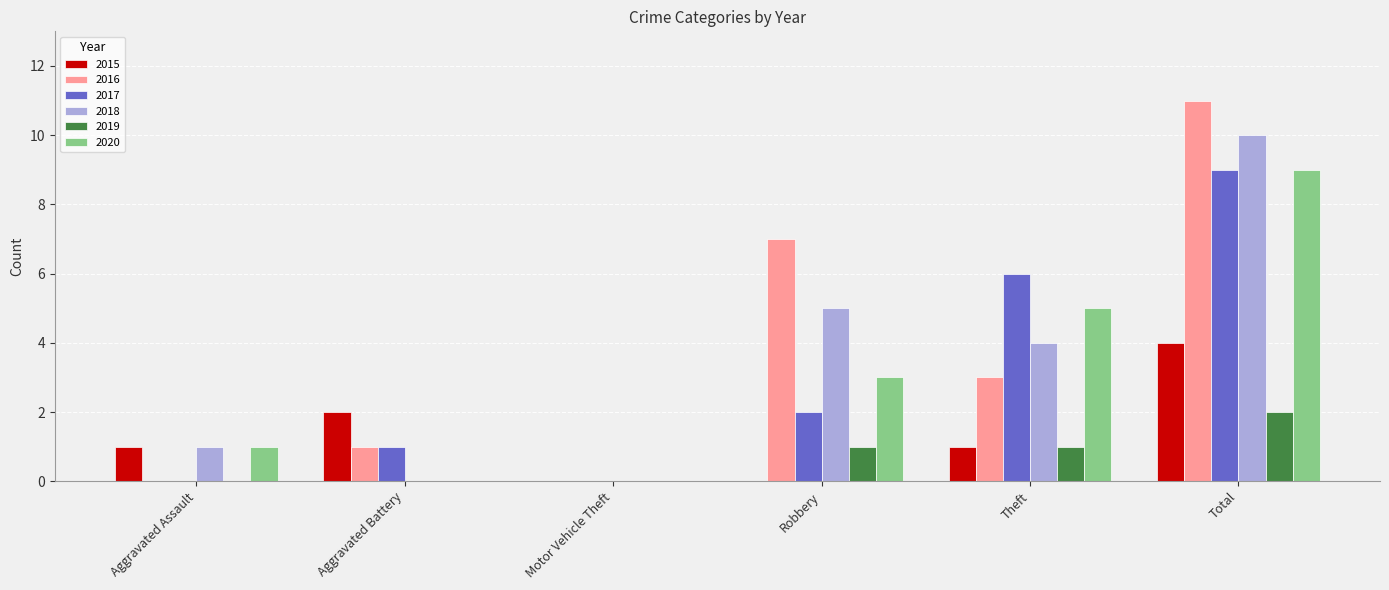

Is the value of 2015 at Aggravated Assault greater than the value of 2016 at Total?

No